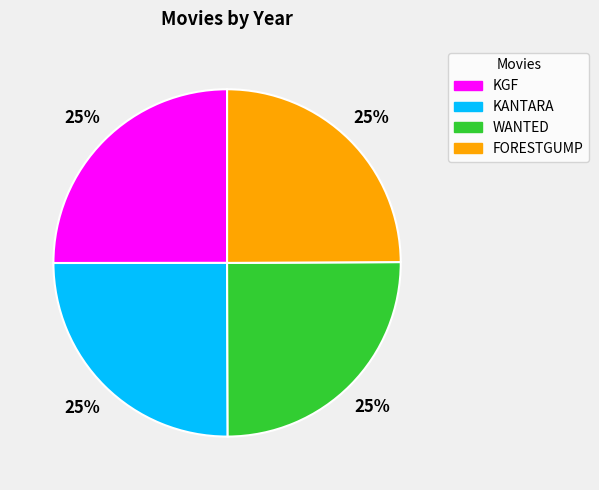

Approximately how many times larger is the value at KANTARA compared to KGF?

1.0